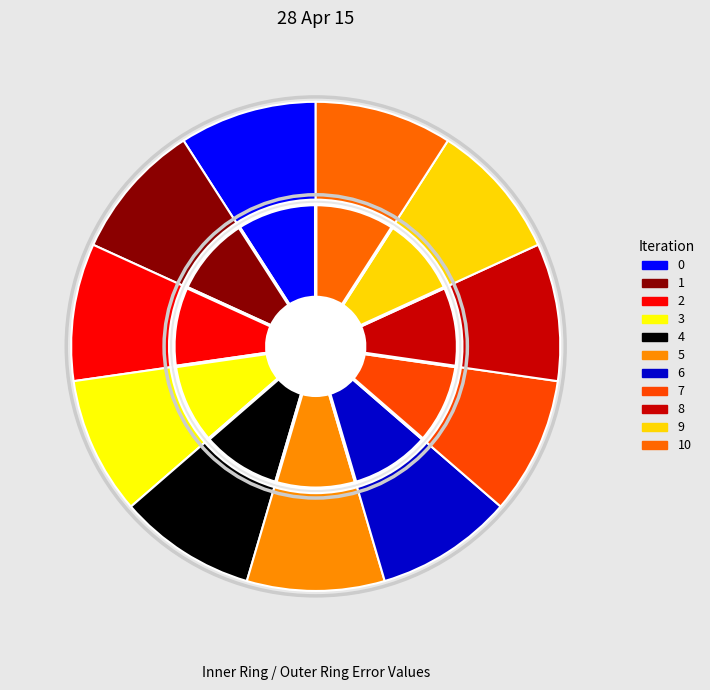

To the nearest percent, what percentage of the pie is 7?

9%